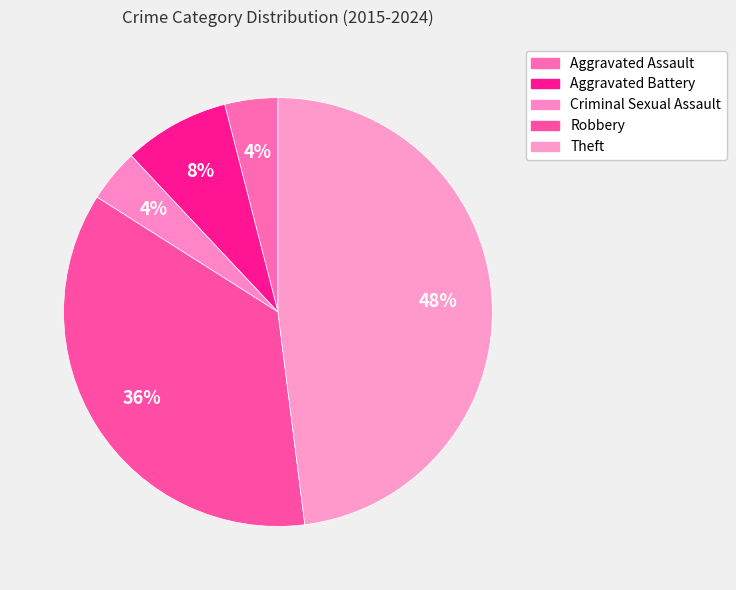

Does Aggravated Assault represent more than half of the total?

No